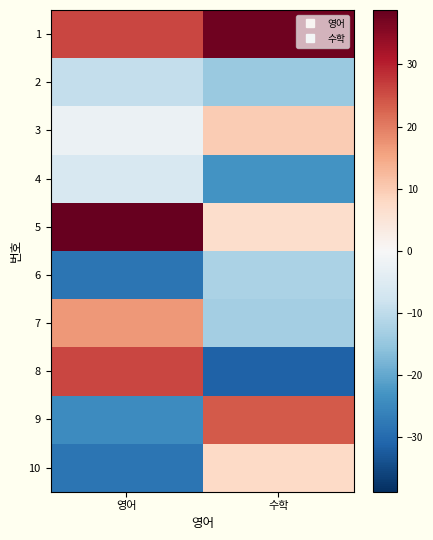

What is the greatest value displayed?

38.8